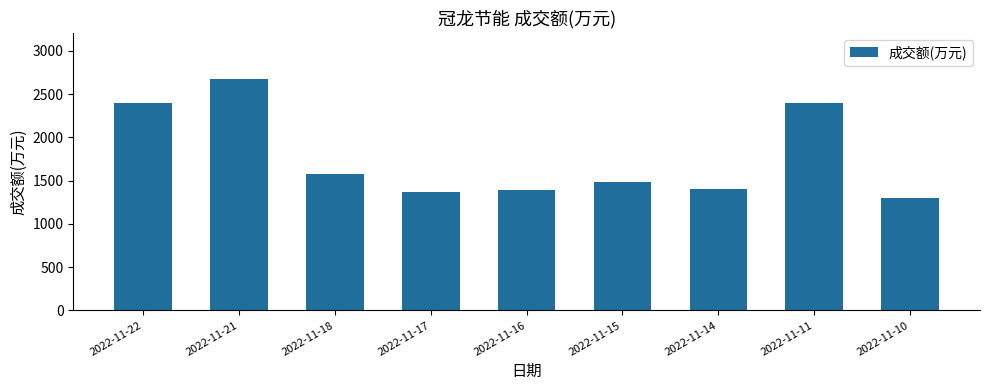

What is the change in value from 2022-11-21 to 2022-11-18?

-1096